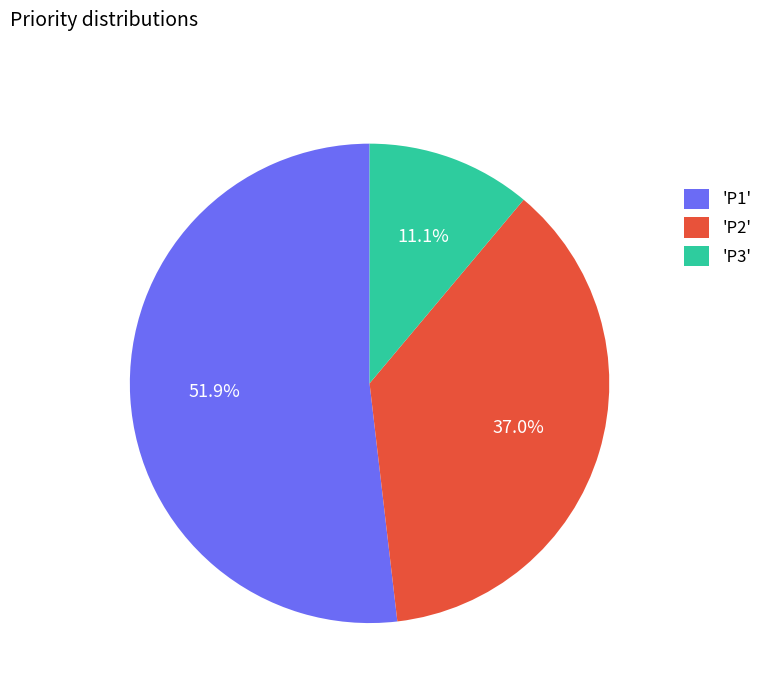

Does any single category account for the majority?

Yes